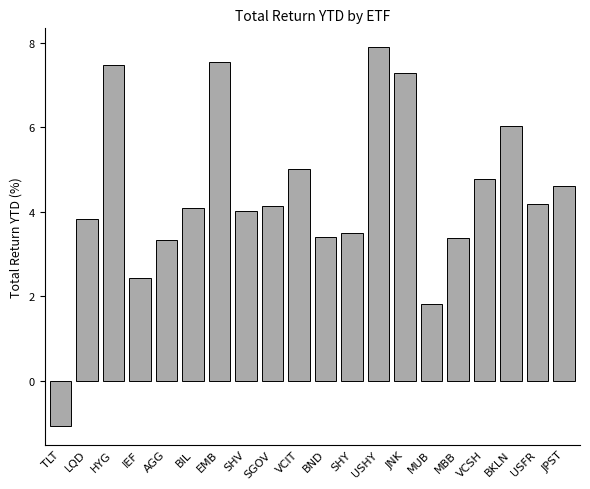

What is the label of the 6th bar from the left?

BIL